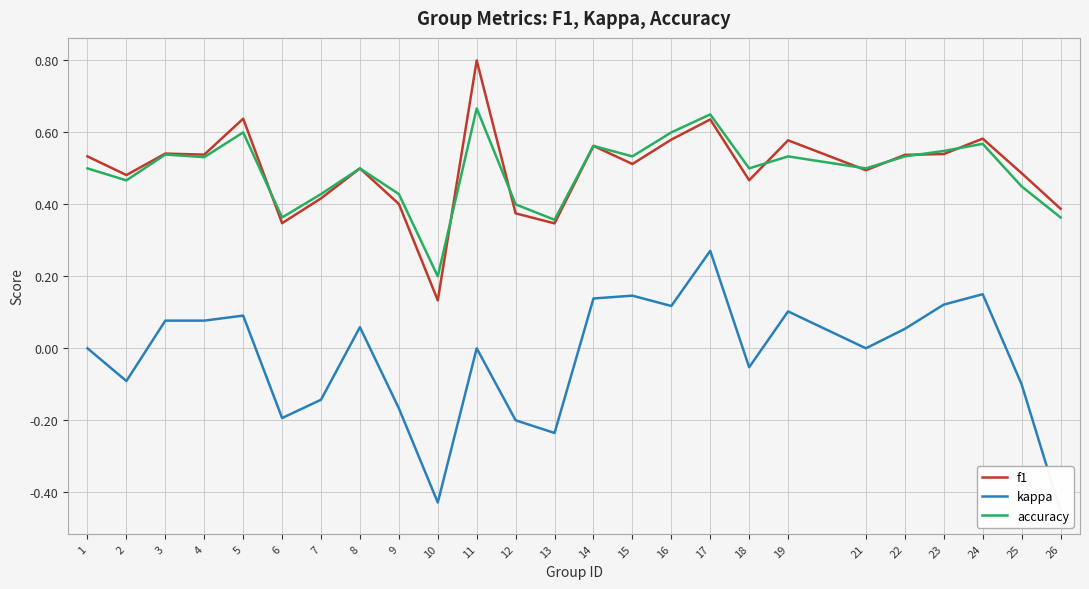

What is the greatest value displayed?

0.8